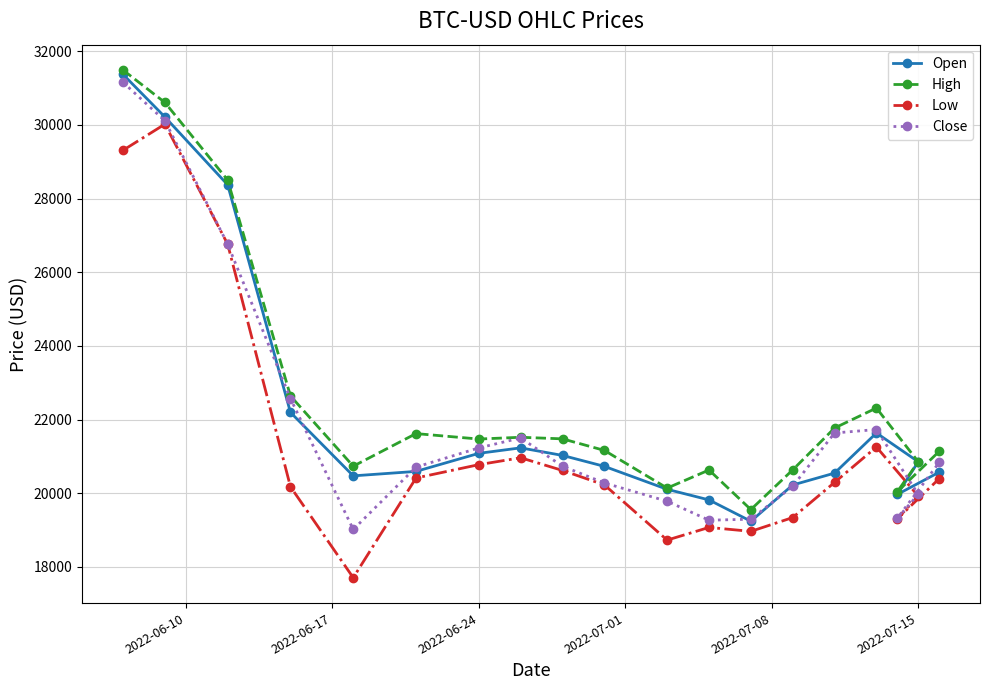

Does the chart have visible grid lines?

Yes